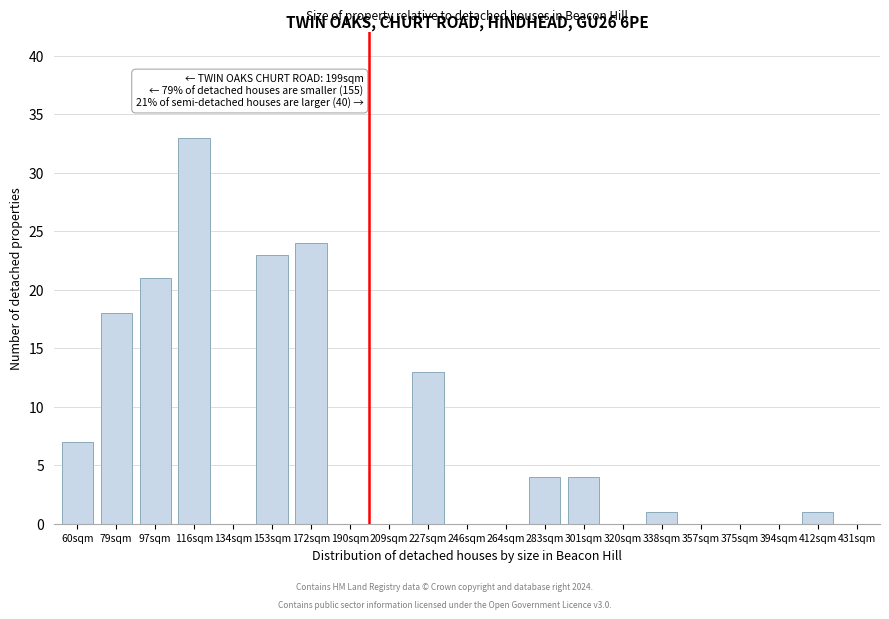

Reading left to right, list all the values displayed in this chart.

60sqm=7	79sqm=18	97sqm=21	116sqm=33	134sqm=0	153sqm=23	172sqm=24	190sqm=0	209sqm=0	227sqm=13	246sqm=0	264sqm=0	283sqm=4	301sqm=4	320sqm=0	338sqm=1	357sqm=0	375sqm=0	394sqm=0	412sqm=1	431sqm=0